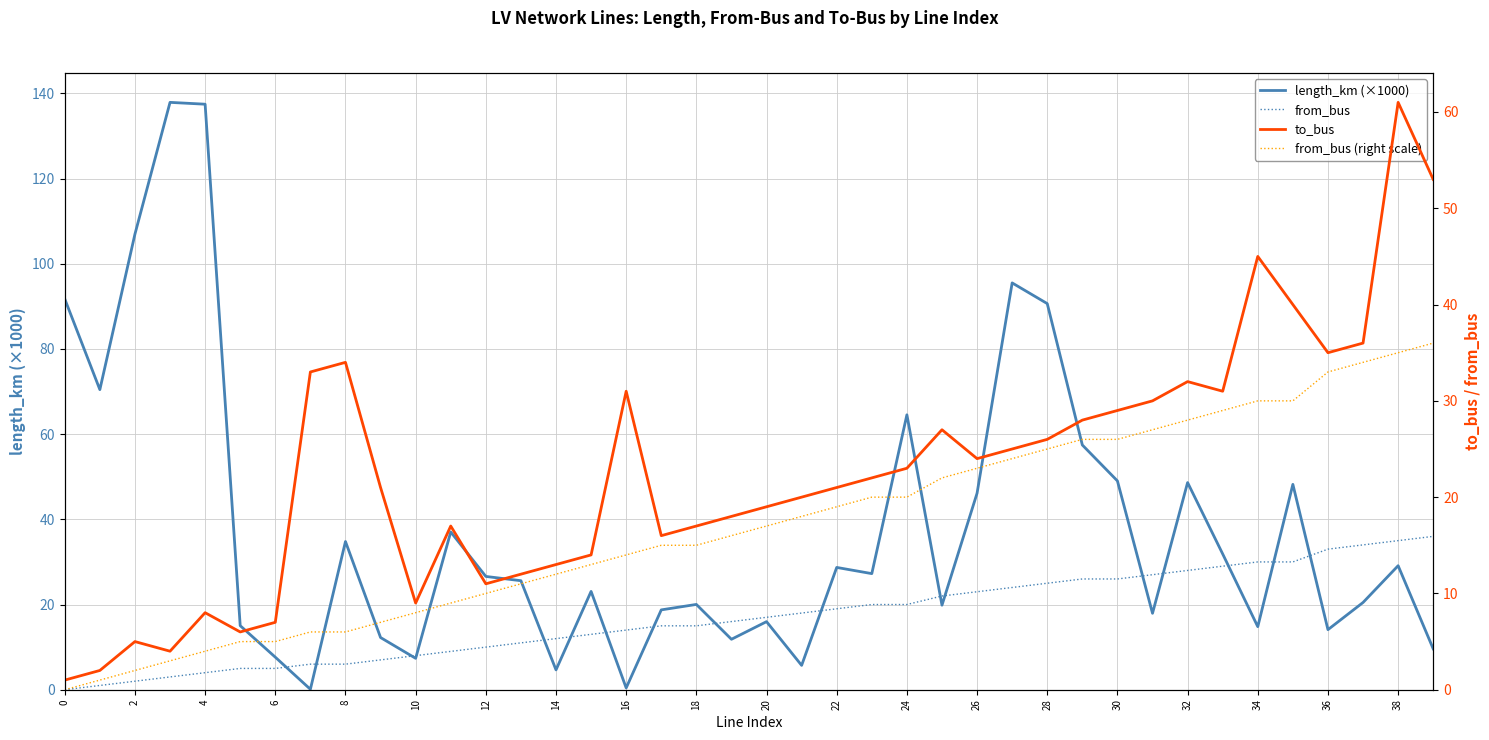

What is the sum of all length_km (×1000) values?

1525.2